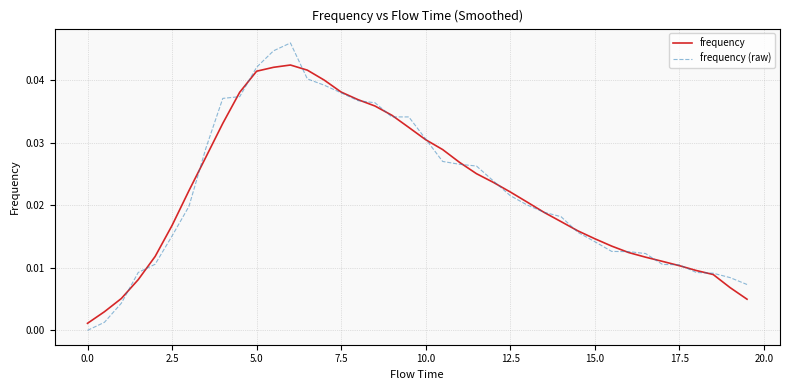

True or false: frequency and frequency (raw) intersect in this chart.

True